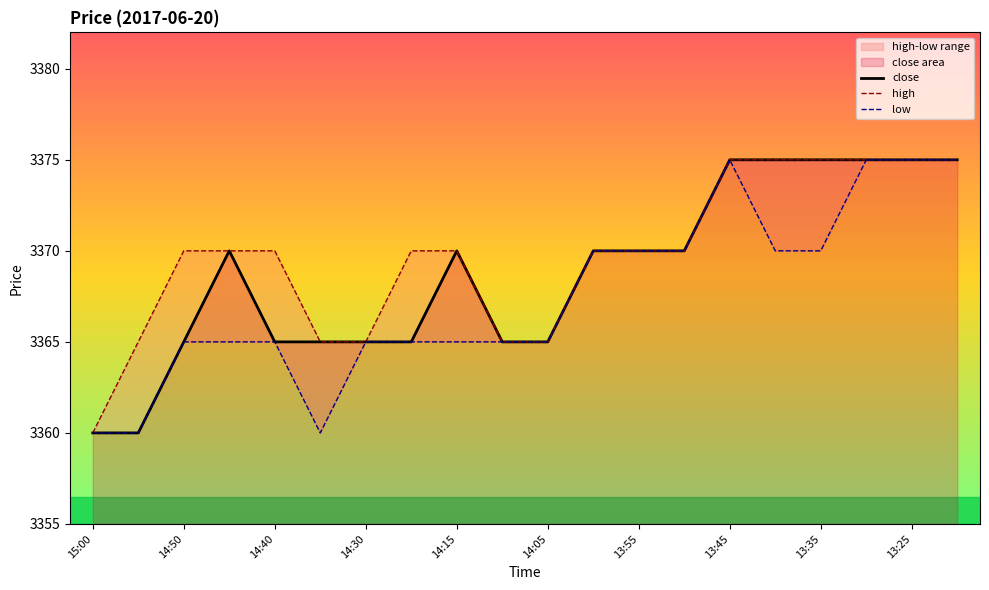

Which series has the largest total across all categories?

high